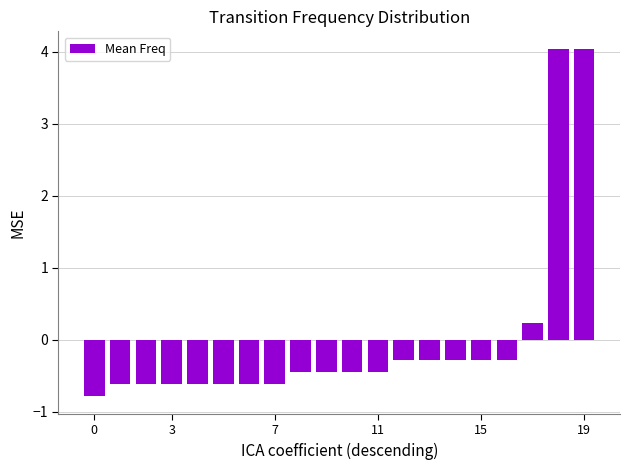

How many values are above zero?

3